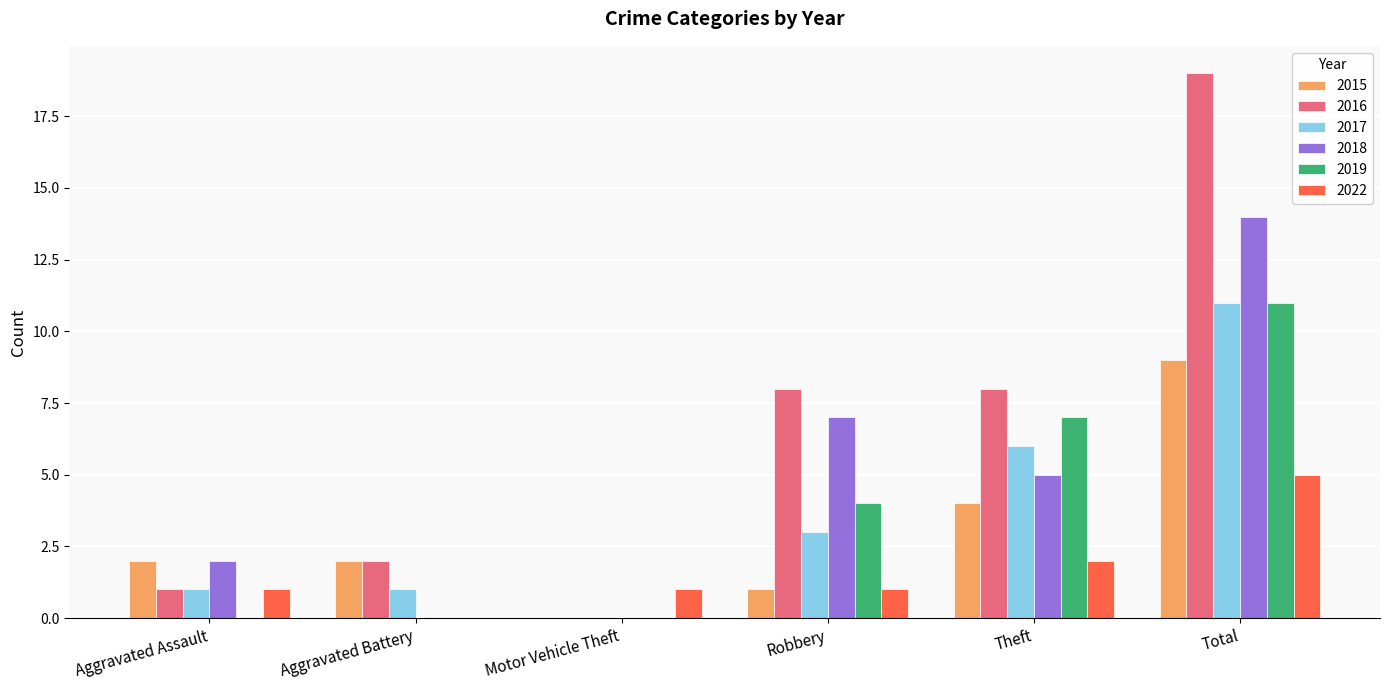

How many groups of bars are there?

6